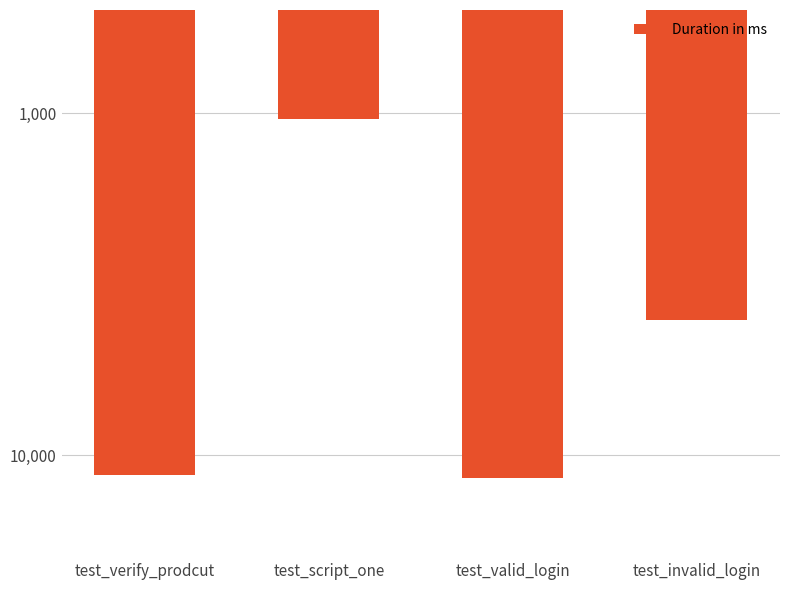

What is the change in value from test_verify_prodcut to test_valid_login?

+218